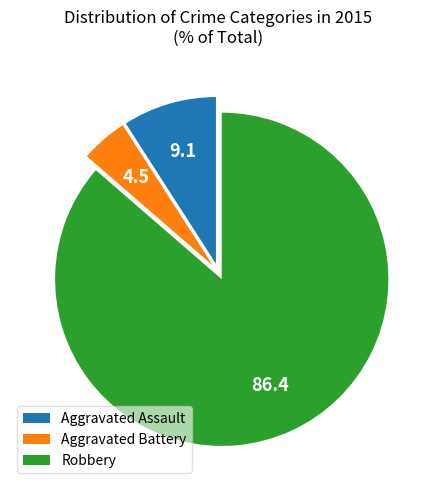

Does any single category account for the majority?

Yes